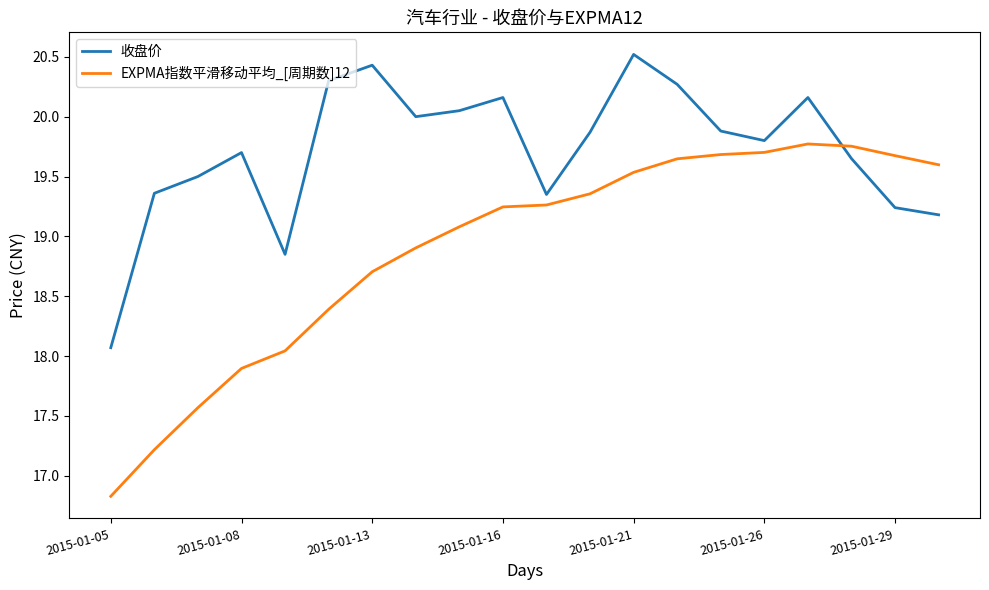

What is the lowest value of the EXPMA指数平滑移动平均_[周期数]12 series?

16.8